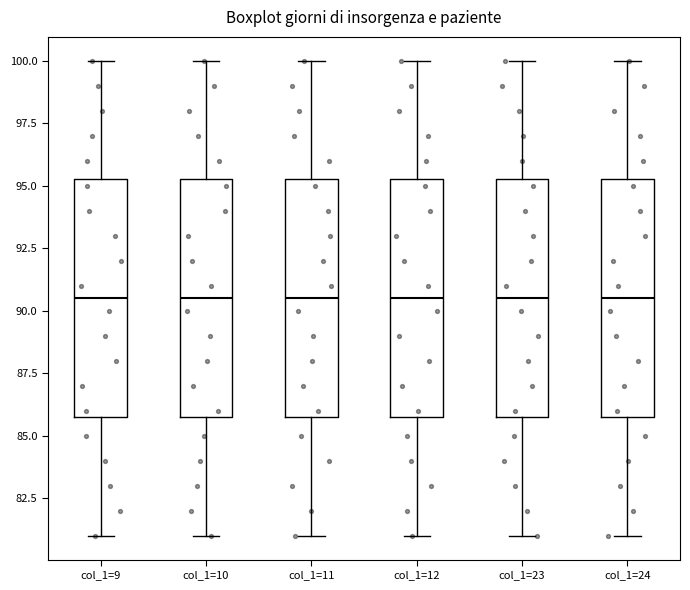

Reading left to right, read every box against the y-axis: the position of its median line, the range the box covers, and the ends of its whiskers. The values are not printed on the chart, so give them approximately, as read against the axis.

col_1=9: median 90.5, box 86.0 to 95.5, whiskers 81.0 to 100.0
col_1=10: median 90.5, box 86.0 to 95.5, whiskers 81.0 to 100.0
col_1=11: median 90.5, box 86.0 to 95.5, whiskers 81.0 to 100.0
col_1=12: median 90.5, box 86.0 to 95.5, whiskers 81.0 to 100.0
col_1=23: median 90.5, box 86.0 to 95.5, whiskers 81.0 to 100.0
col_1=24: median 90.5, box 86.0 to 95.5, whiskers 81.0 to 100.0